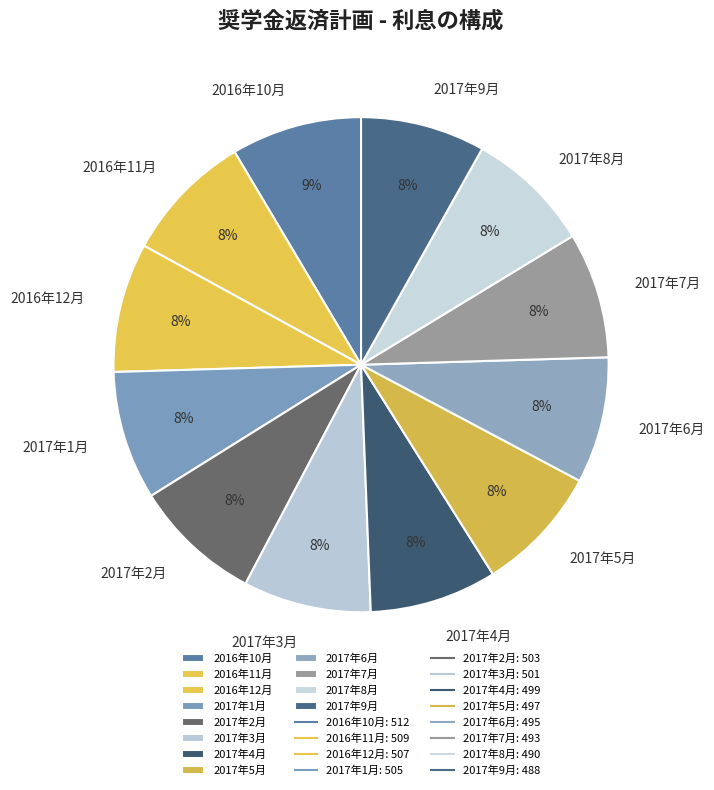

The 2017年8月 slice represents 8% of the pie. True or false?

True